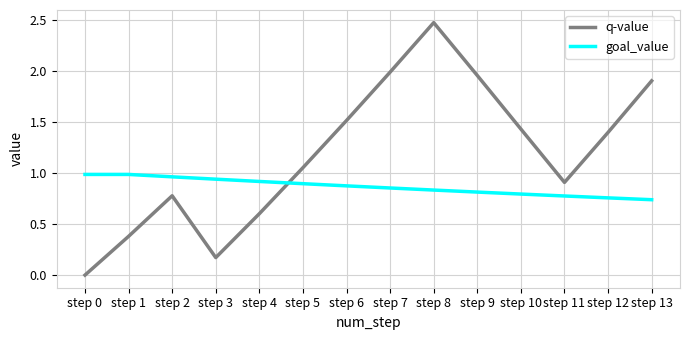

True or false: q-value has more than 0 points higher than both neighbors.

True